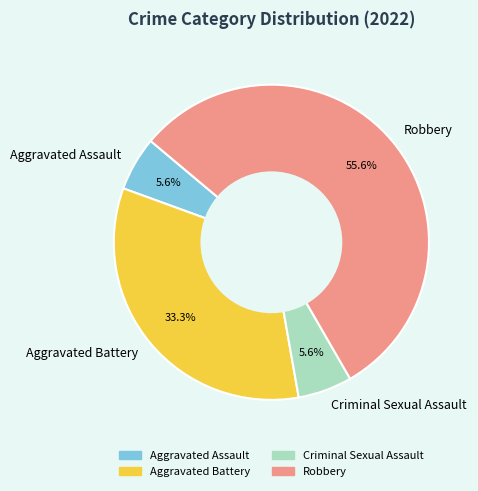

What is the total percentage of Robbery and Criminal Sexual Assault?

61.1%